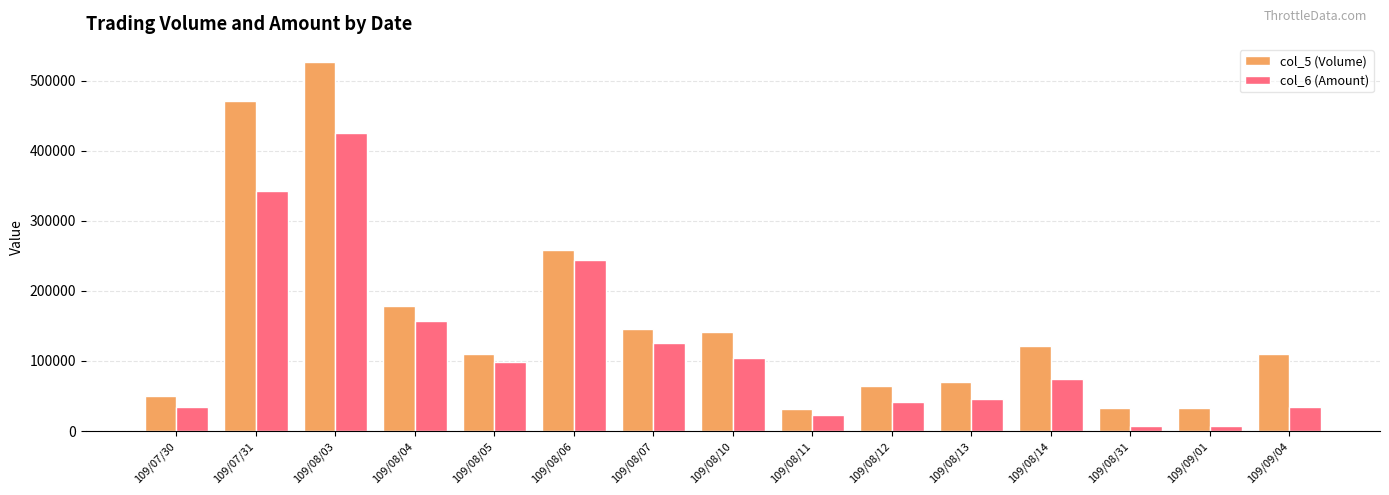

Rank the series by their average value, from lowest to highest.

col_6 (Amount), col_5 (Volume)